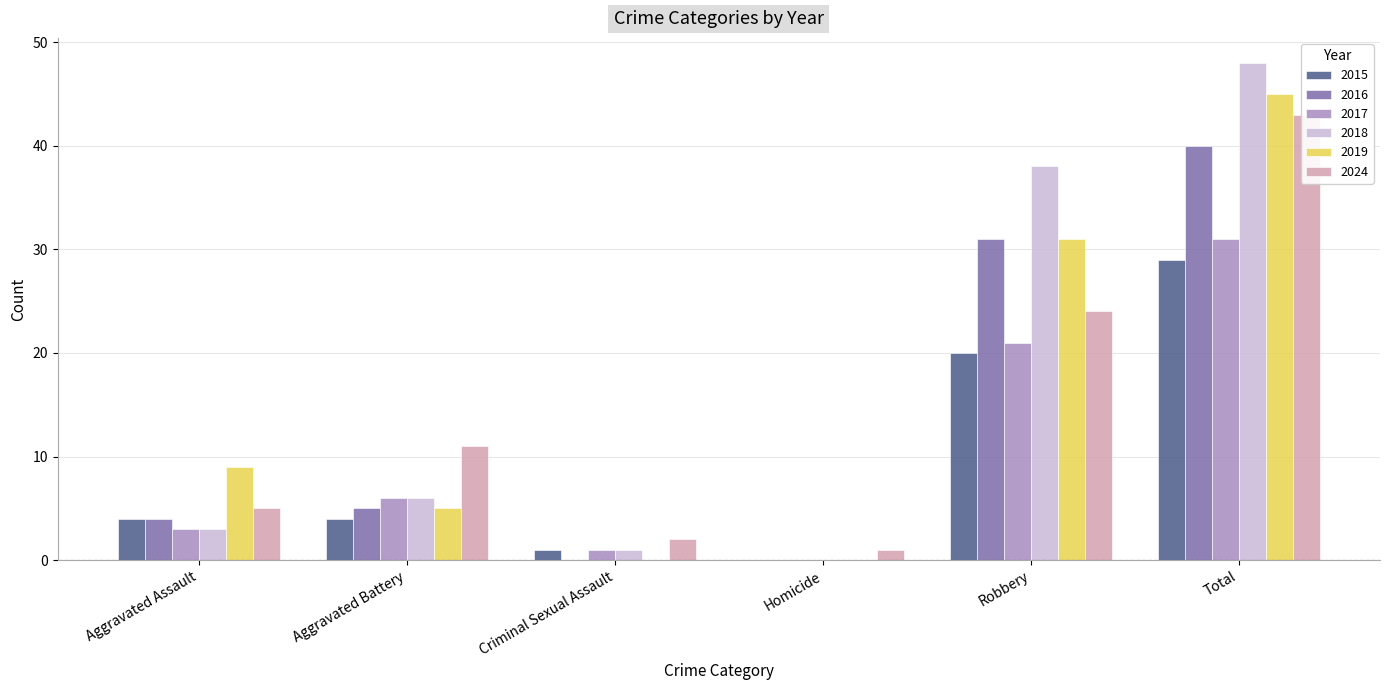

What is the label of the 4th bar from the left?

Homicide